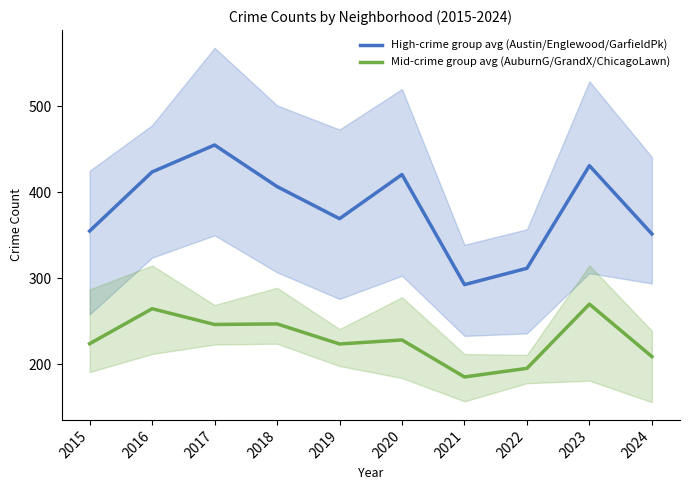

What is the difference between the High-crime group avg (Austin/Englewood/GarfieldPk) values at 2020 and 2021?

128.0